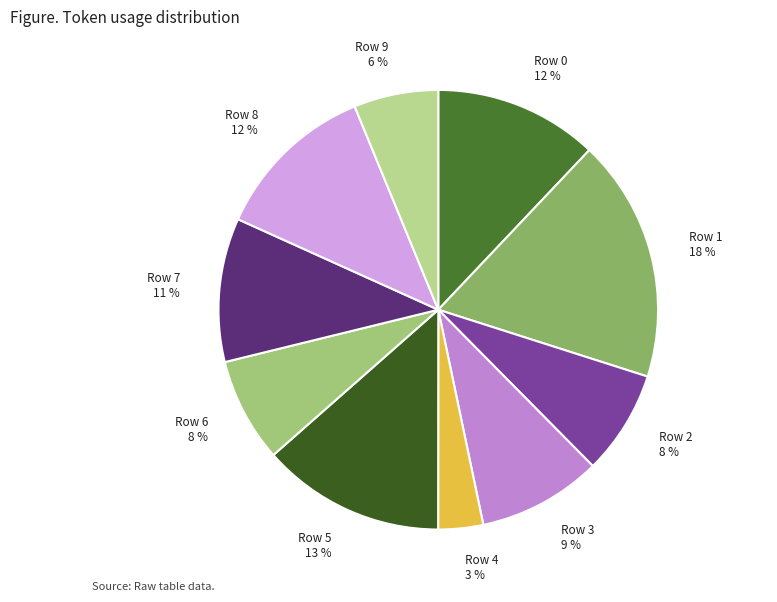

Combined, do Row 5 13 % and Row 6 8 % account for over 50%?

No